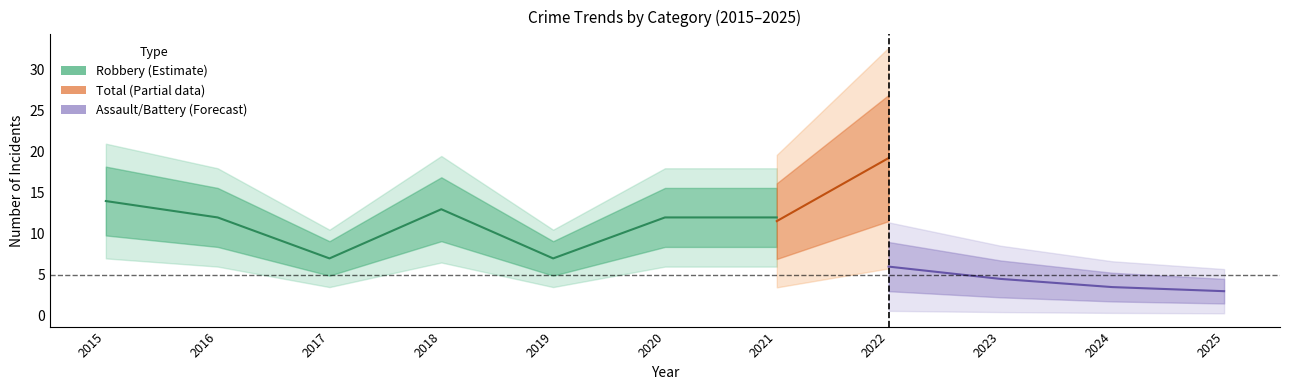

True or false: Aggravated Battery and Robbery cross at least once.

False